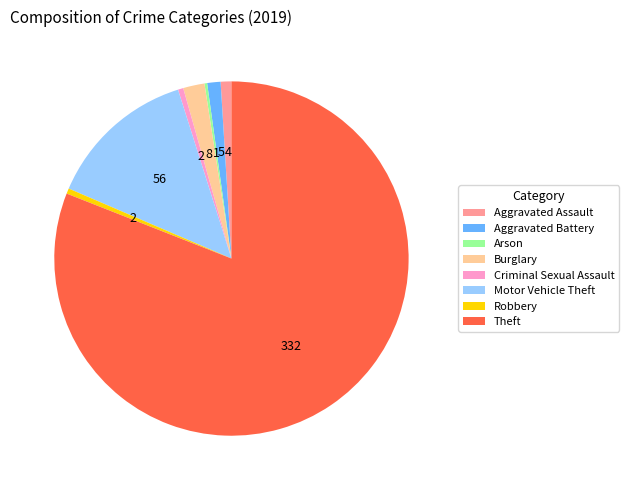

What is the largest slice in the pie chart?

Theft